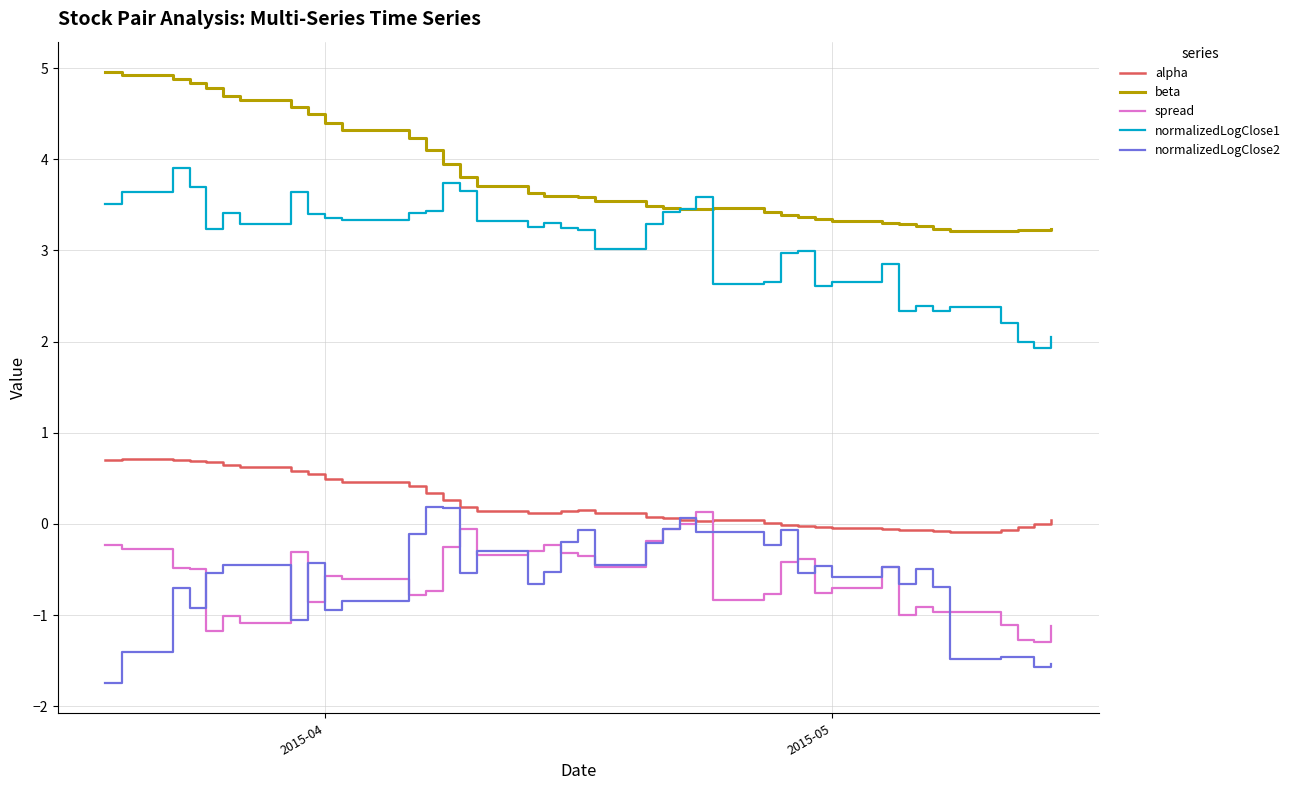

True or false: beta and normalizedLogClose2 cross at least once.

False